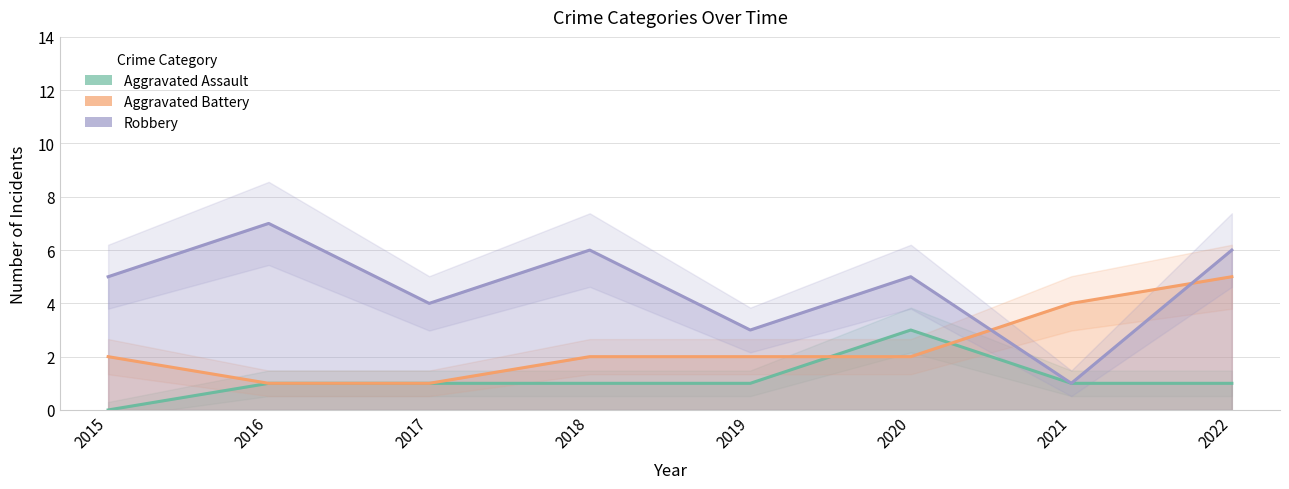

Which series has the largest range (max minus min)?

Robbery